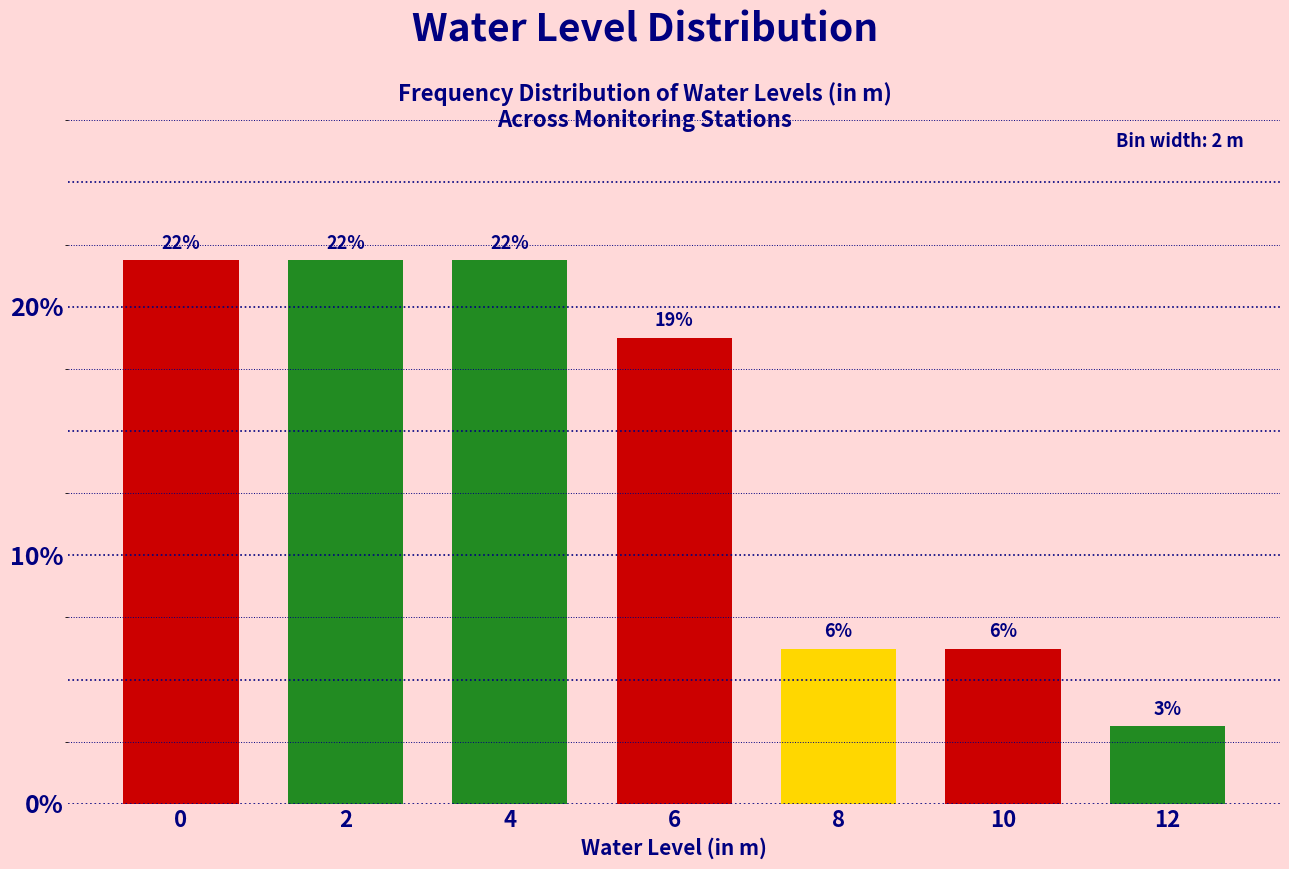

How many bars are there in total?

7